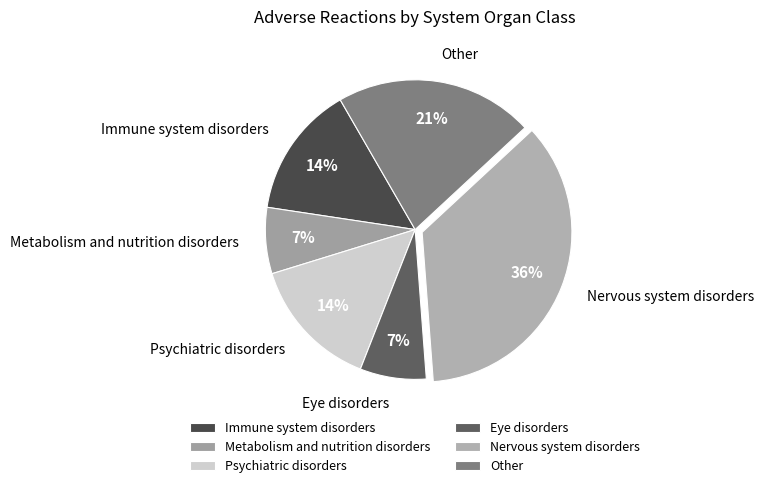

To the nearest percent, what is the difference between the largest and smallest slice percentages?

29%